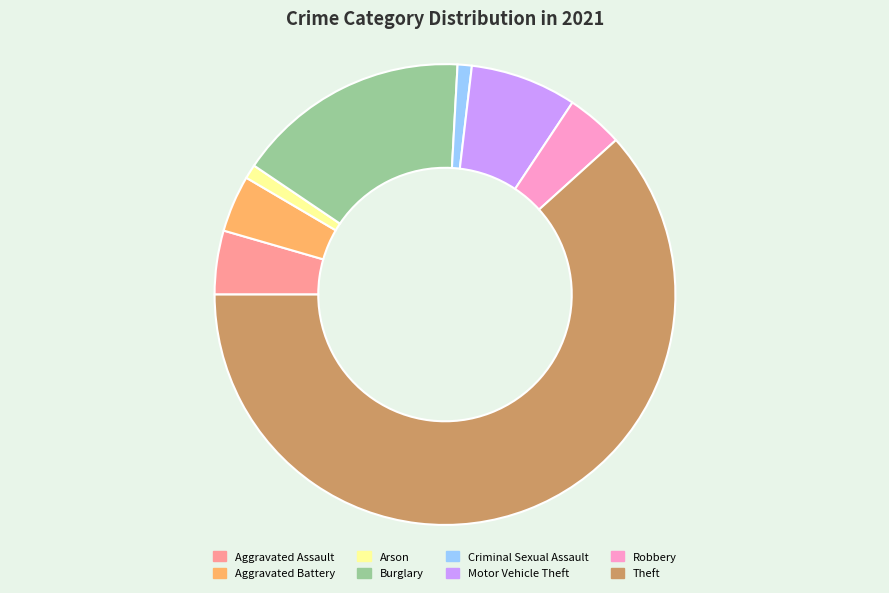

True or false: Motor Vehicle Theft accounts for 19% of the total.

False